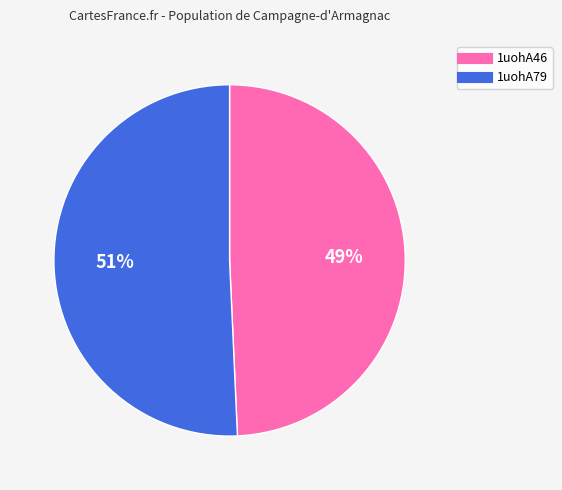

Which slice is the smallest?

1uohA46